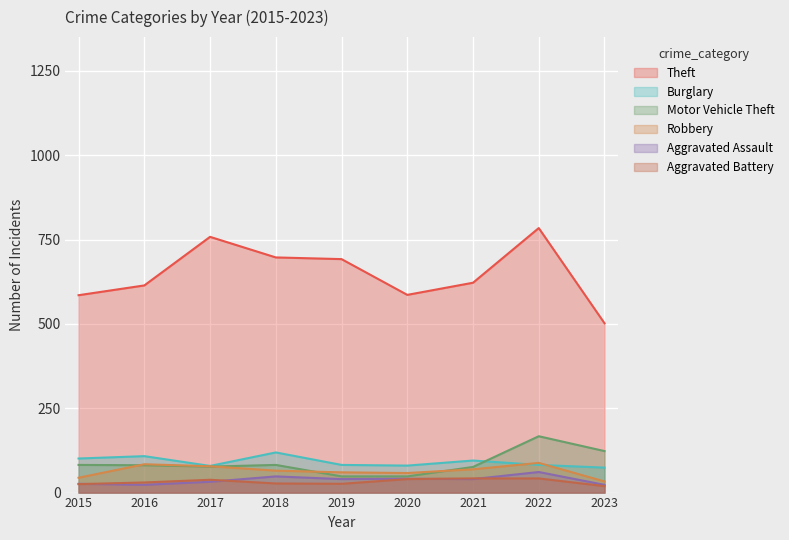

What is the total value across all series at 2023?

774